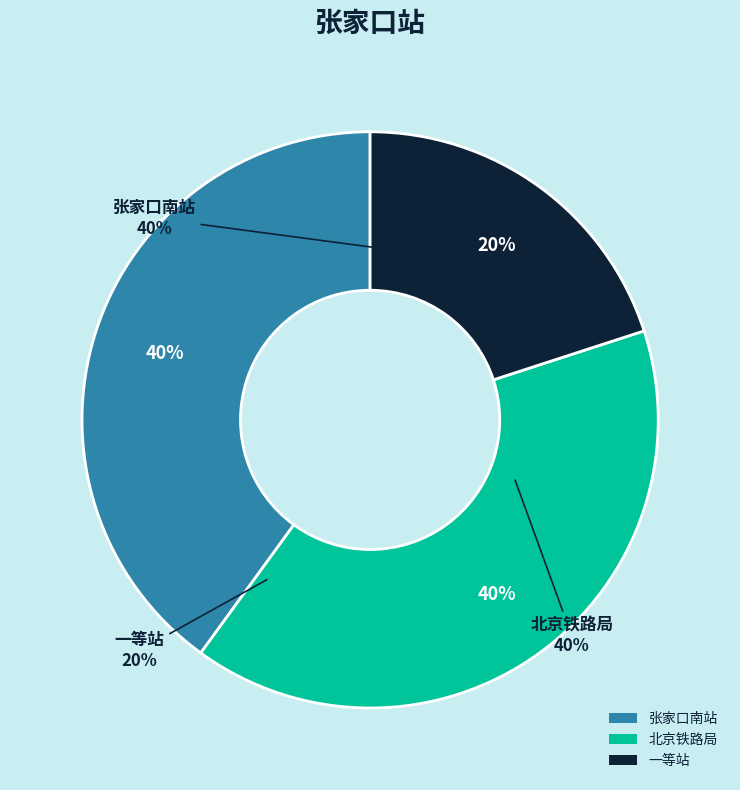

Does any single category account for the majority?

No